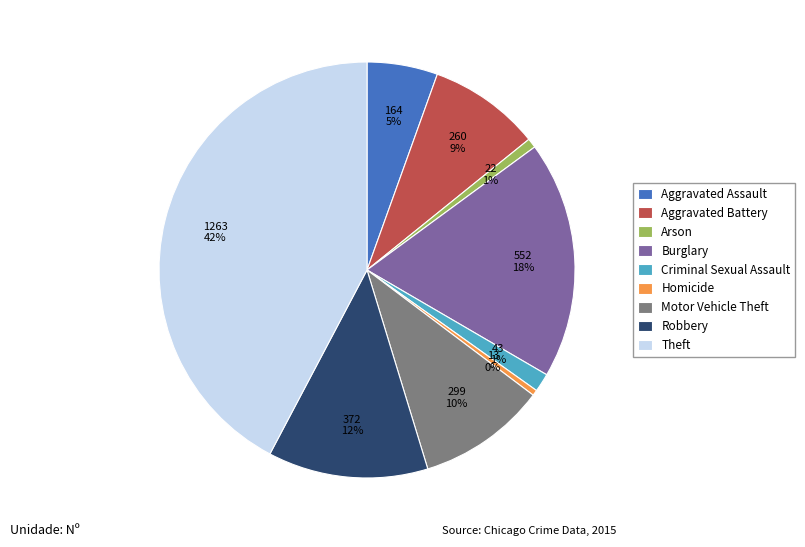

Count the number of slices in the pie.

9